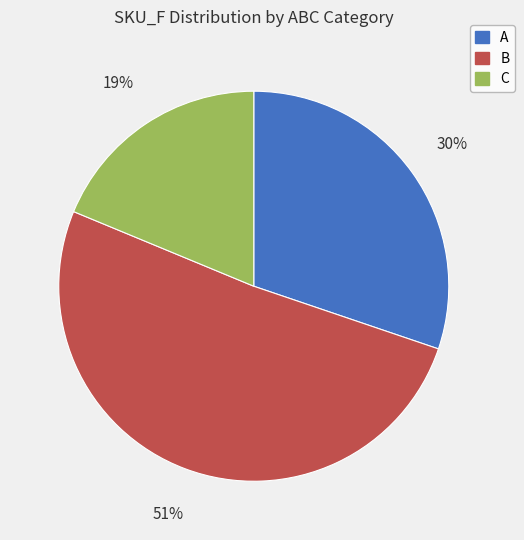

How many slices are in this pie chart?

3